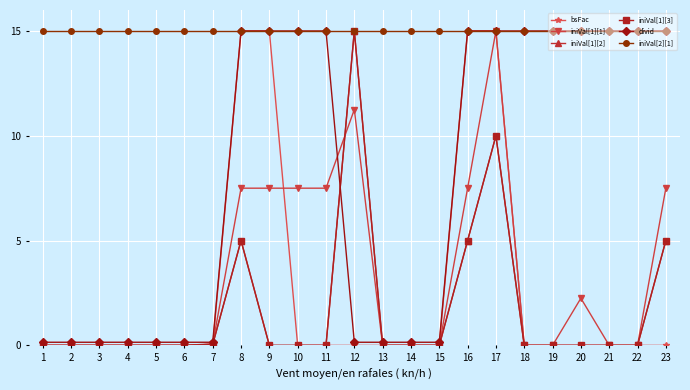

At 2, list the series in order from smallest to largest.

iniVal[1][1], iniVal[1][2], iniVal[1][3], bsFac, divid, iniVal[2][1]